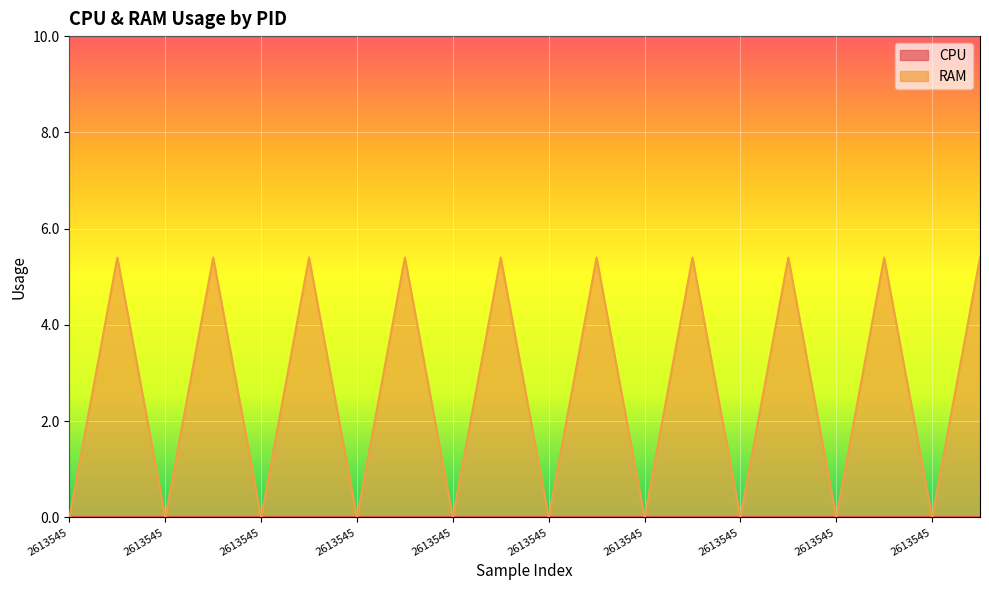

The chart shows a value of 5.4 at 2613663. True or false?

True